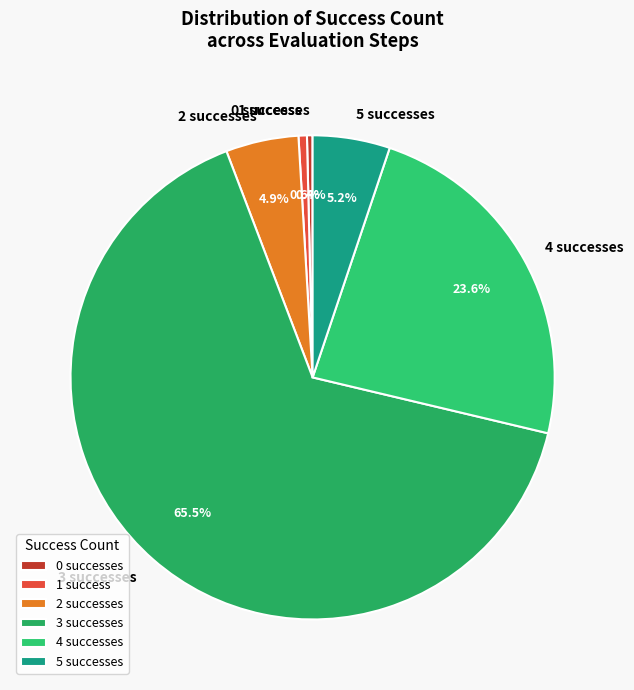

Do 4 and 1 together represent more than half of the pie?

No